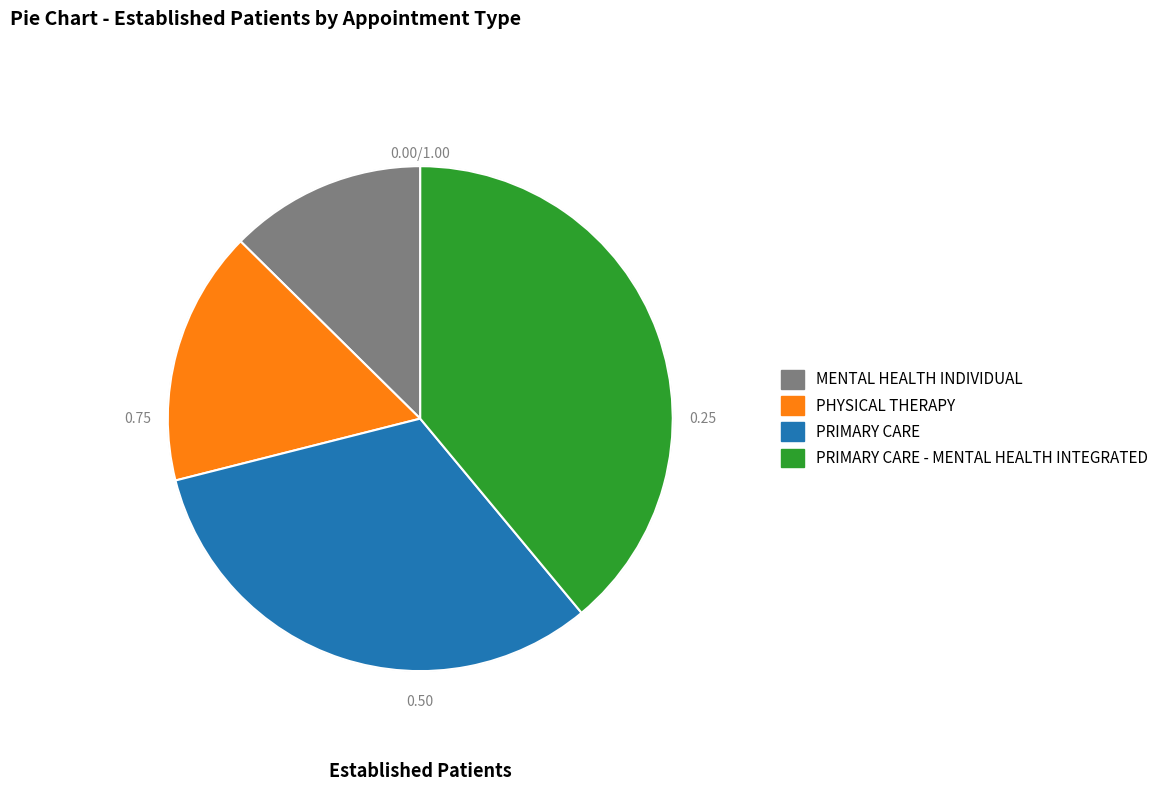

Is there any slice that represents more than half of the pie?

No